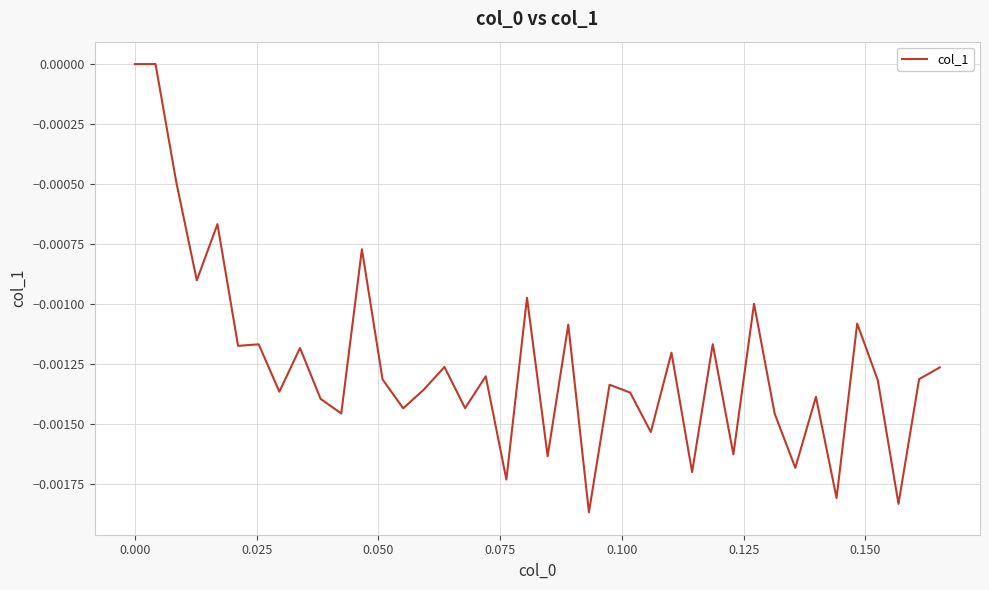

How many lines are shown in the chart?

1